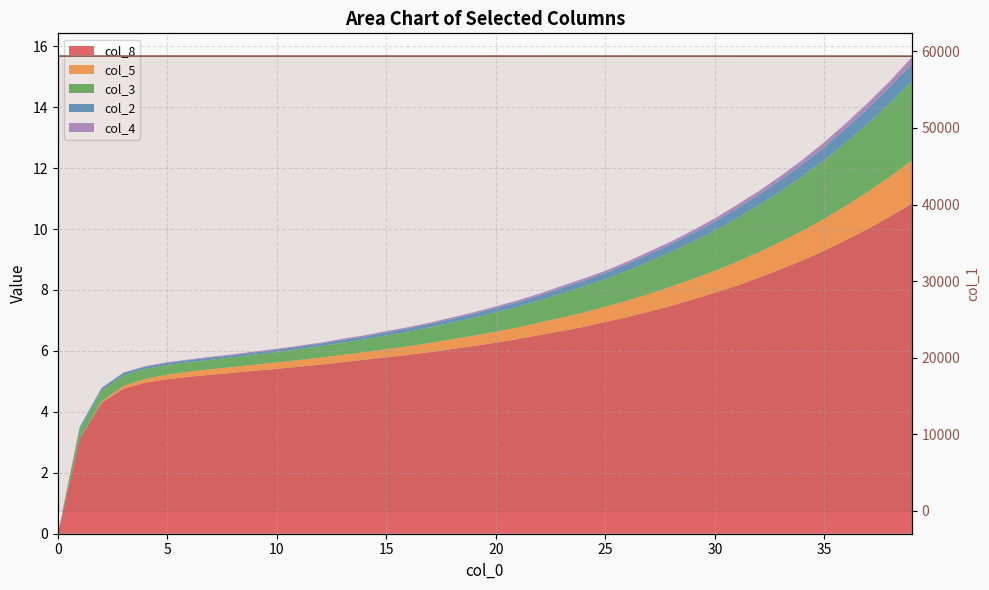

Is it true that the value at 32 is 31353.9?

False